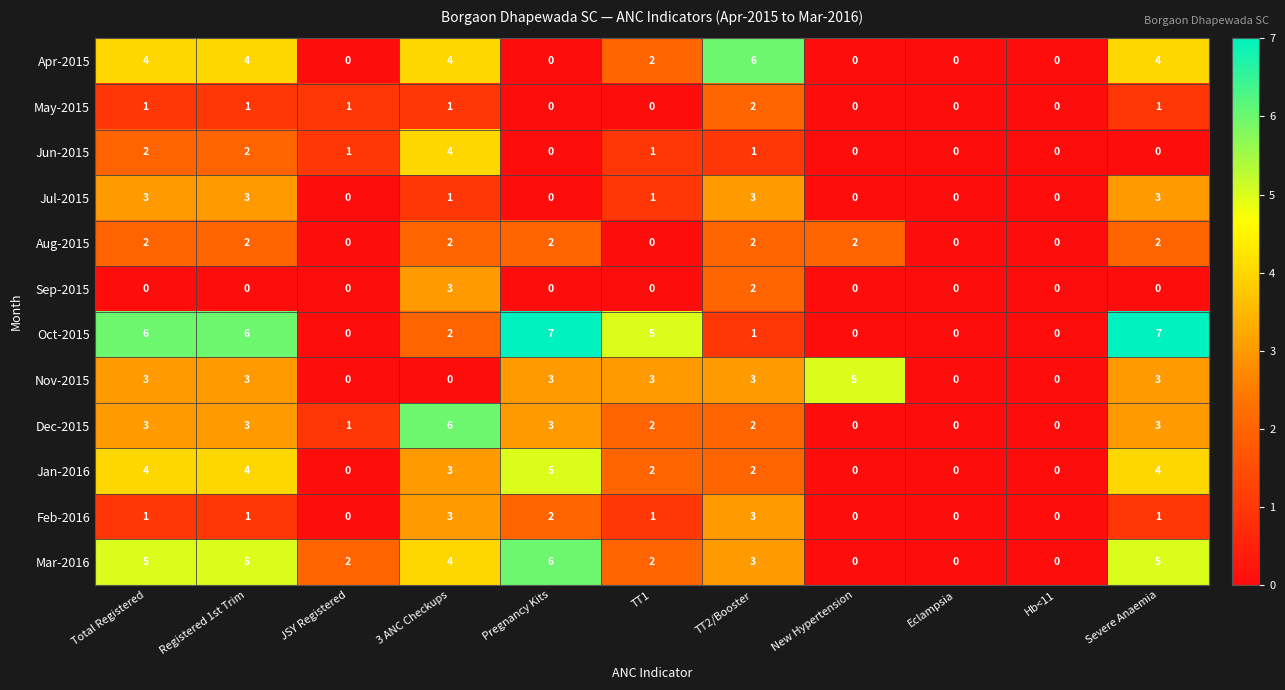

What is the difference between the maximum and minimum values in the Mar-2016 series?

6